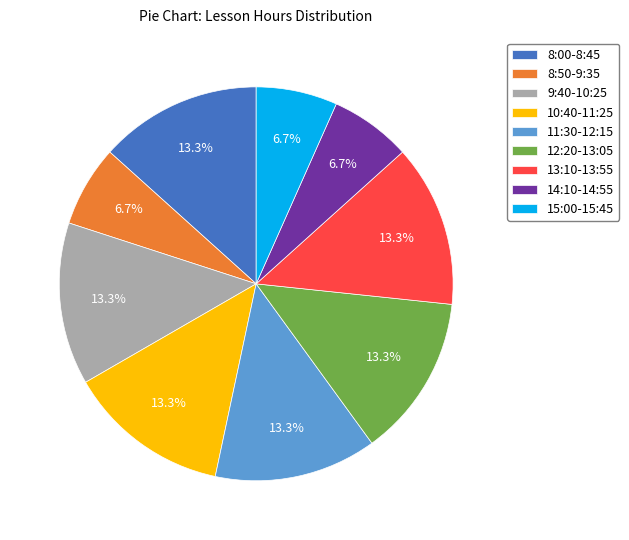

Between 12:20-13:05 and 8:50-9:35, which is larger?

12:20-13:05